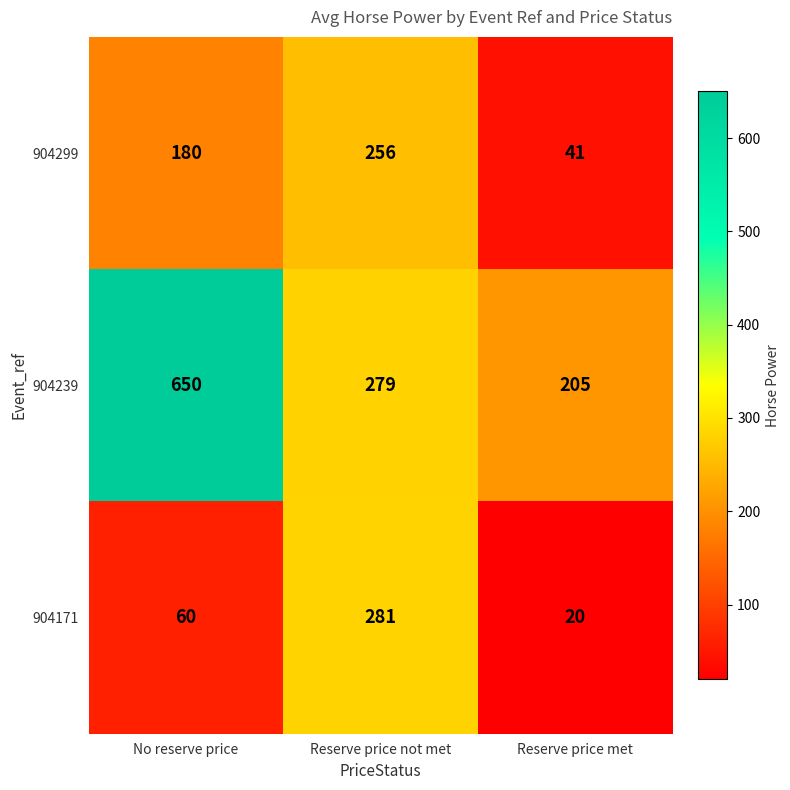

Reading left to right, transcribe all the data shown in this chart.

904299: 180	256	41
904239: 650	279	205
904171: 60	281	20